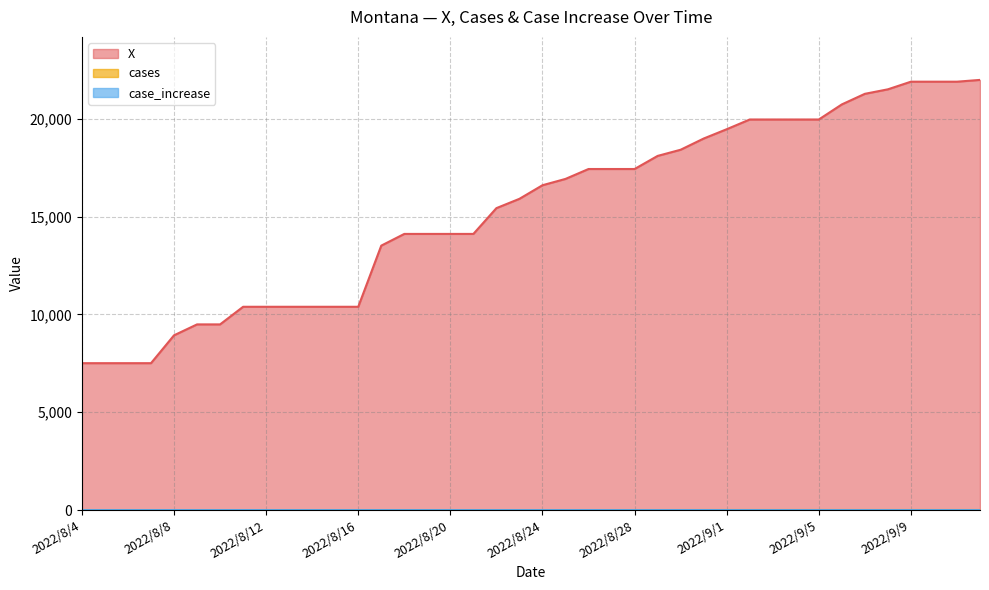

What is the label of the 37th point from the right?

2022/8/7